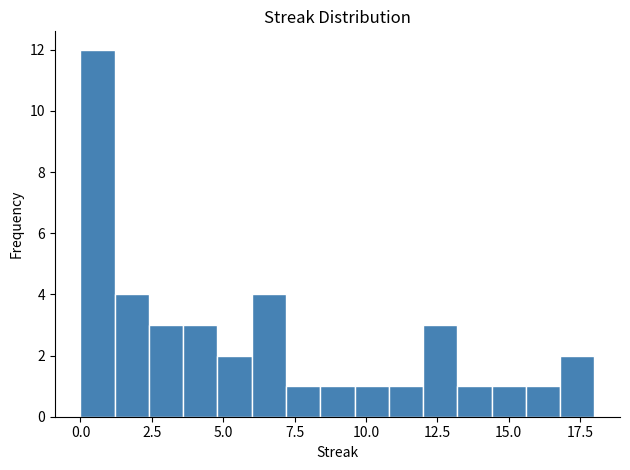

Read against the x-axis, roughly where is the centre of the tallest bar?

0.5